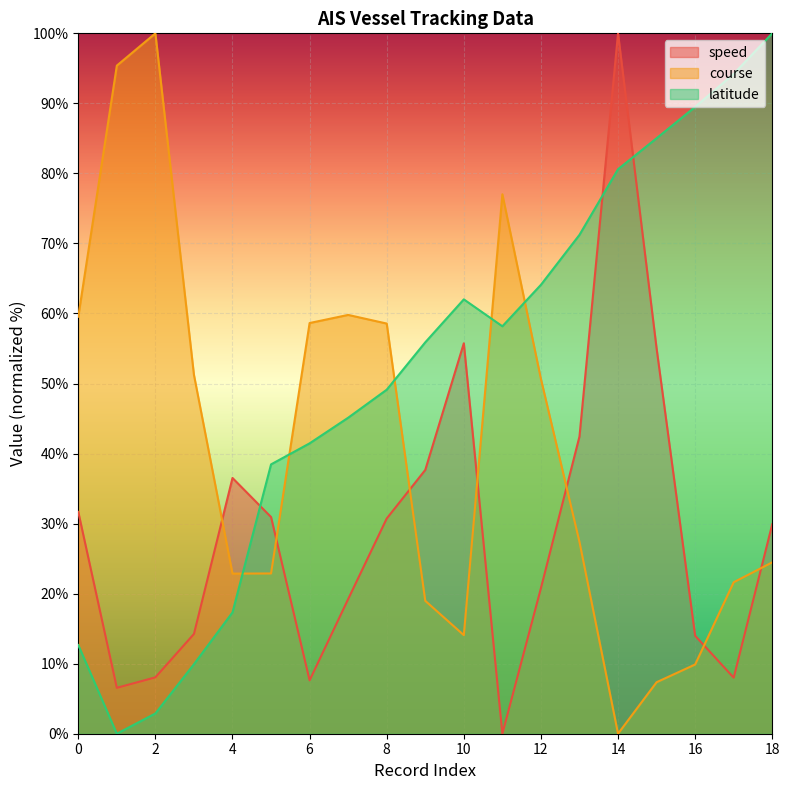

What are all the series names shown in the legend?

speed, course, latitude